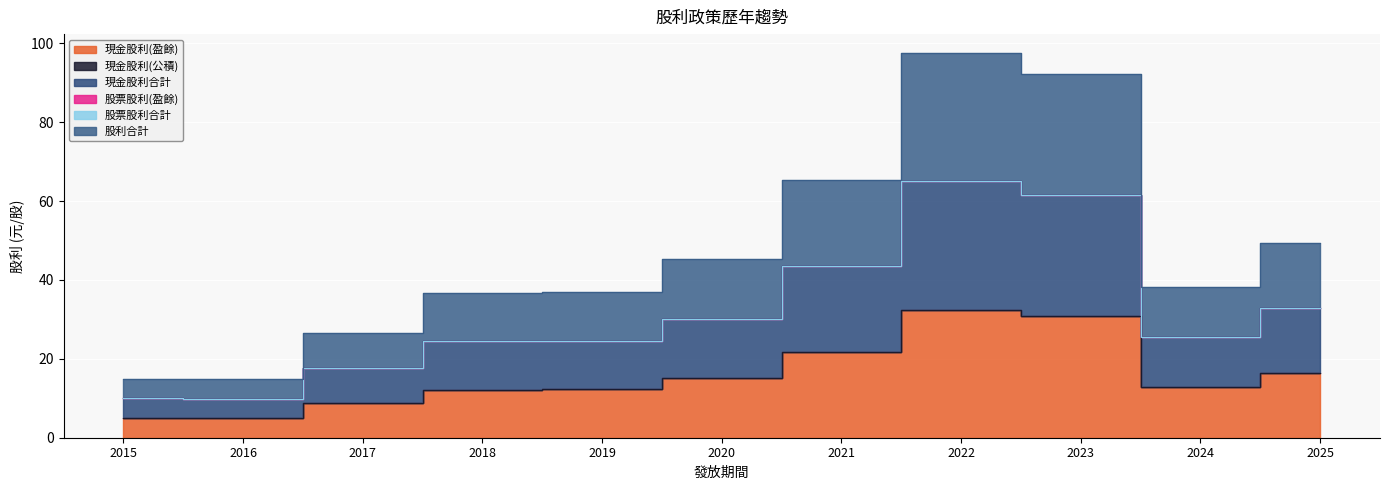

True or false: 股利合計 has a value of 29.6 at 2021.

False